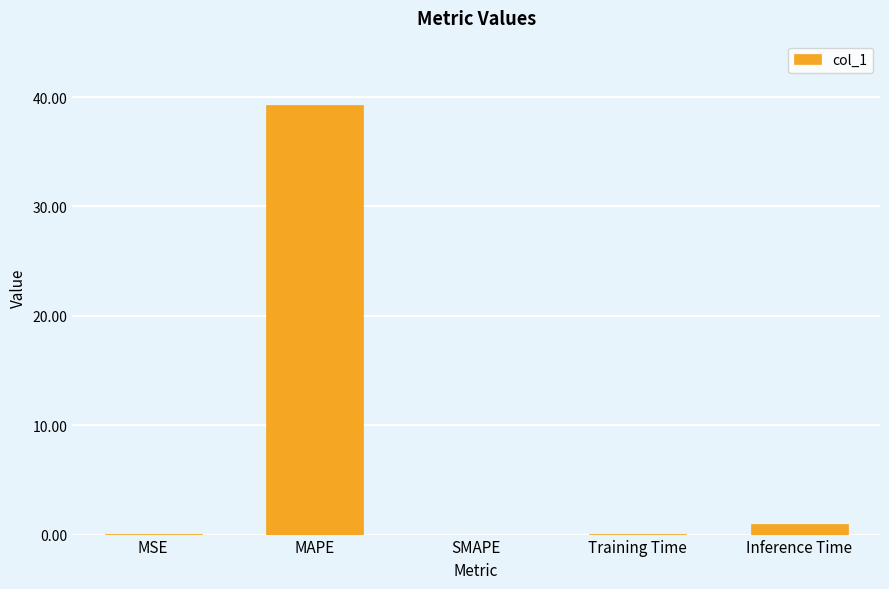

Which has a higher value, MSE or MAPE?

MAPE